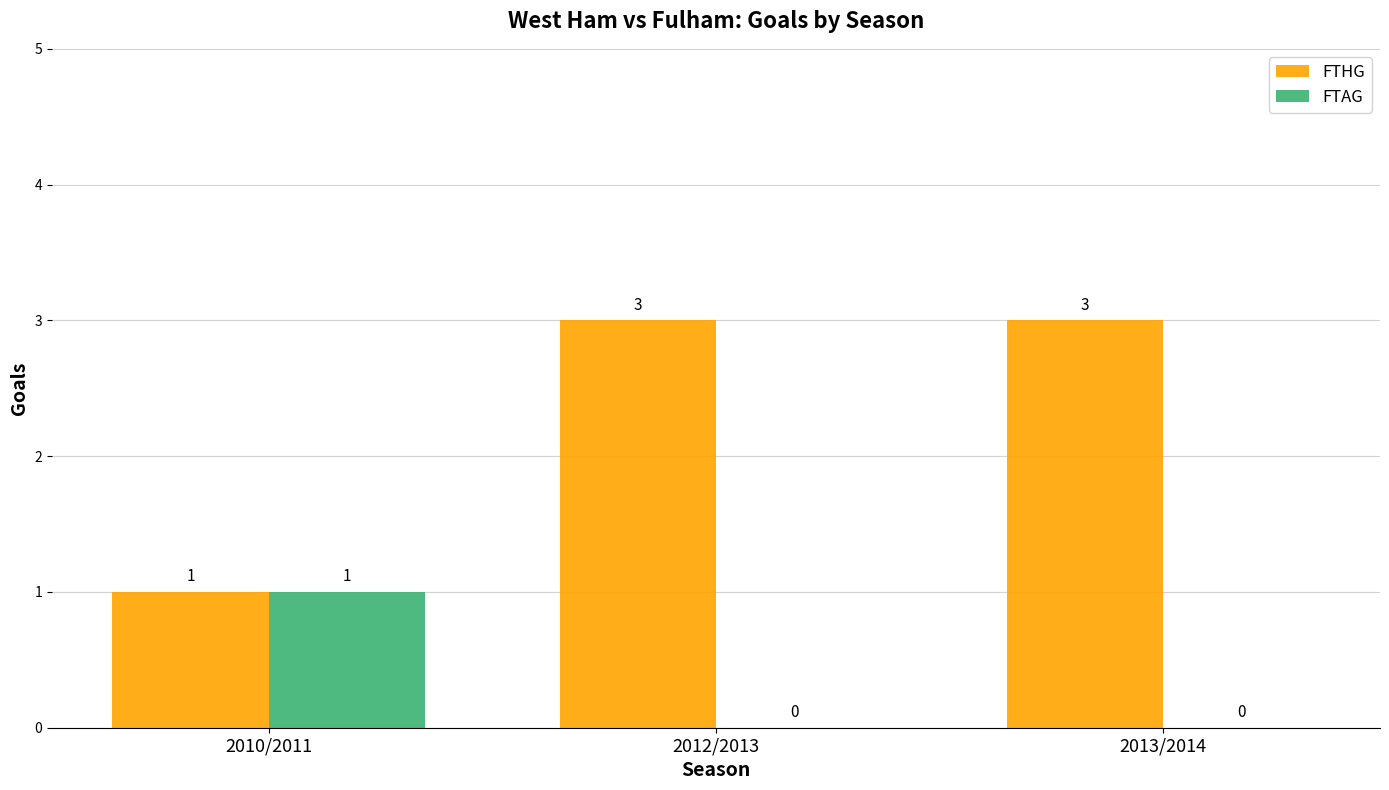

At which label does FTAG reach its peak?

2010/2011